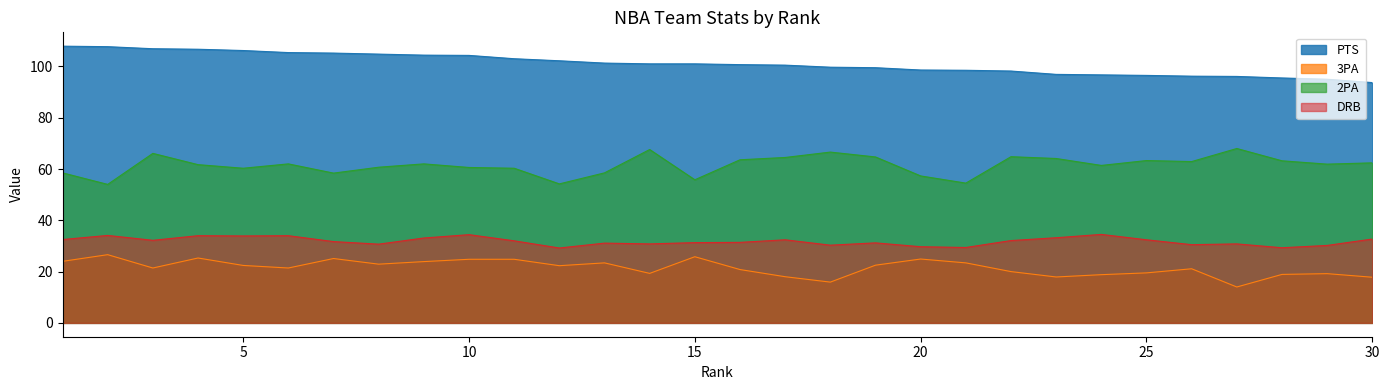

At which category is the sum across all series the highest?

4